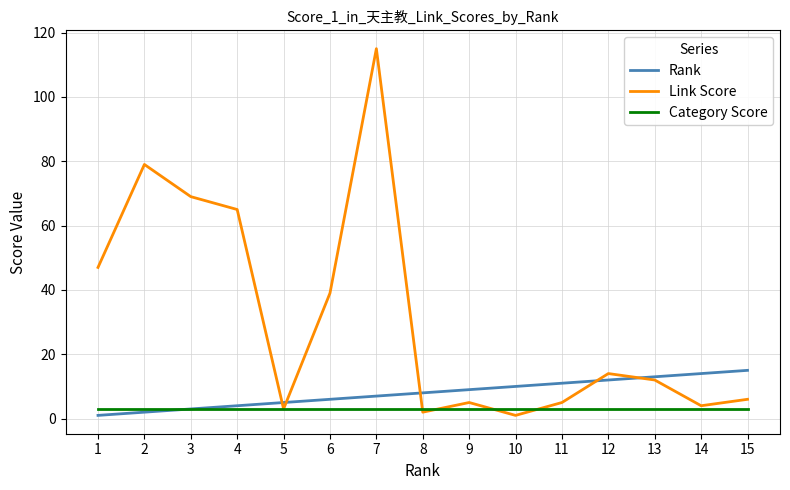

What is the maximum value shown in the chart?

115